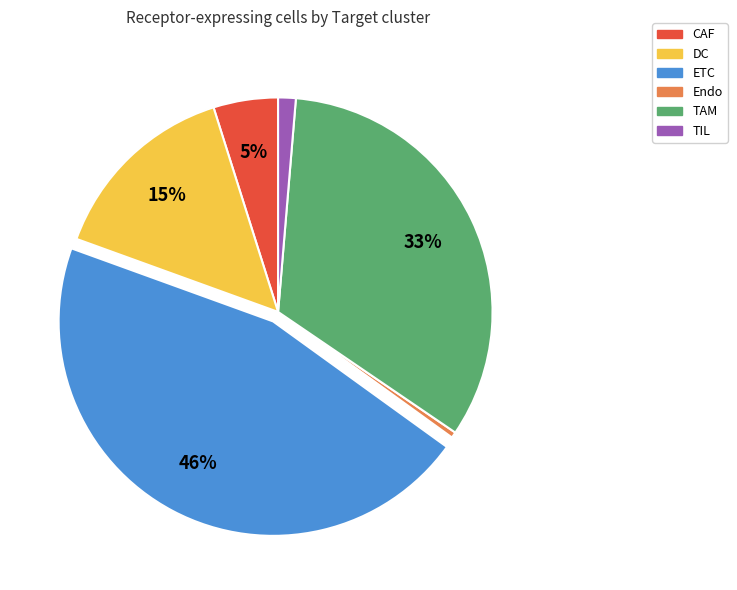

Which category has the biggest portion of the pie?

ETC